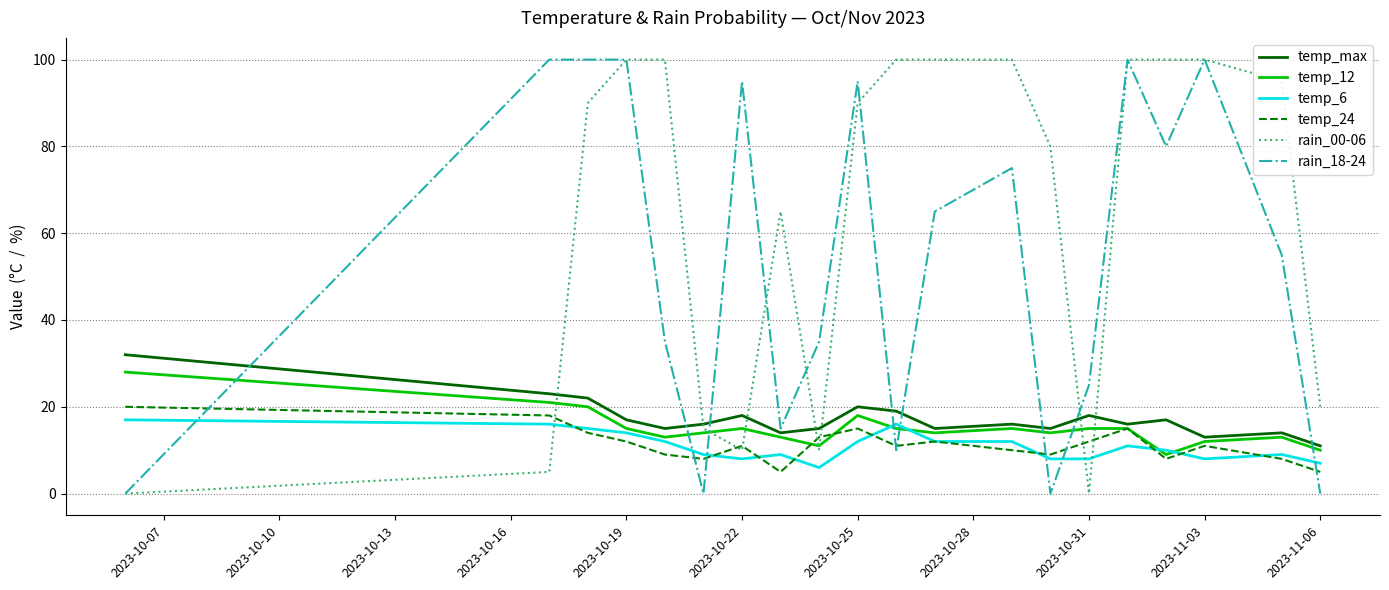

Which series has the largest total across all categories?

rain_00-06